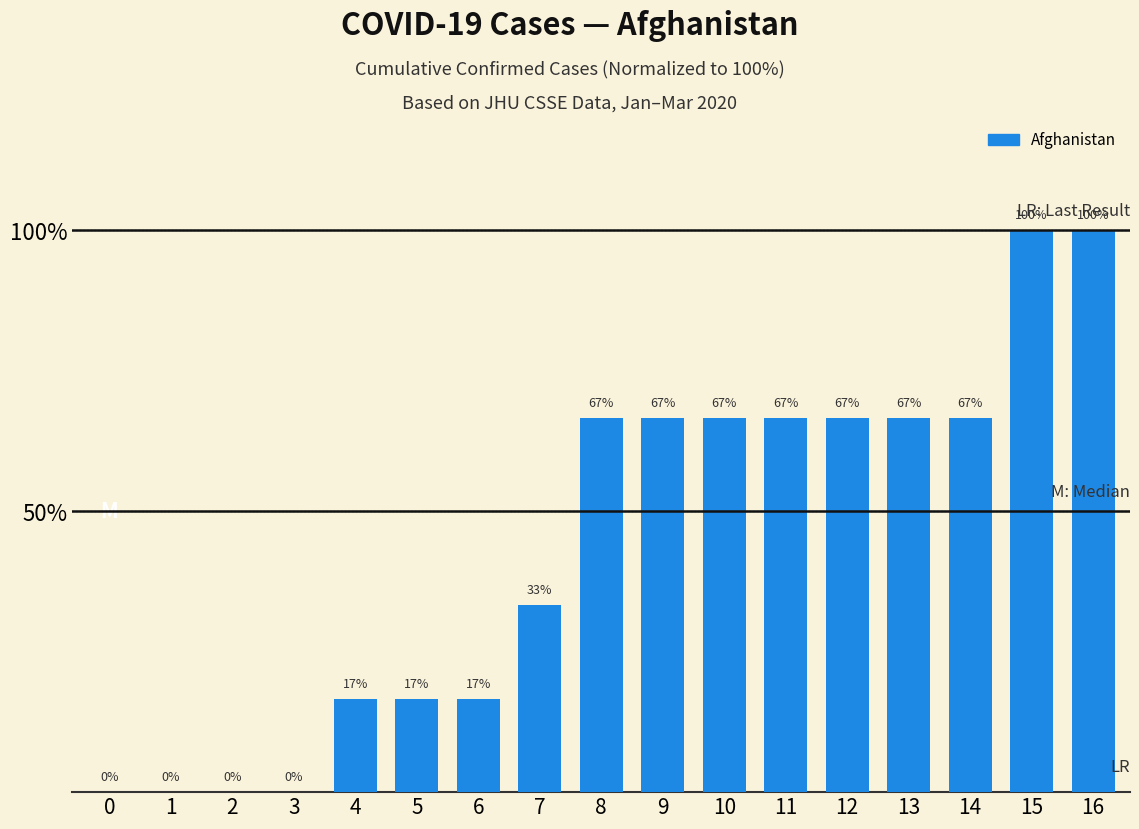

What is the greatest value displayed?

100.0